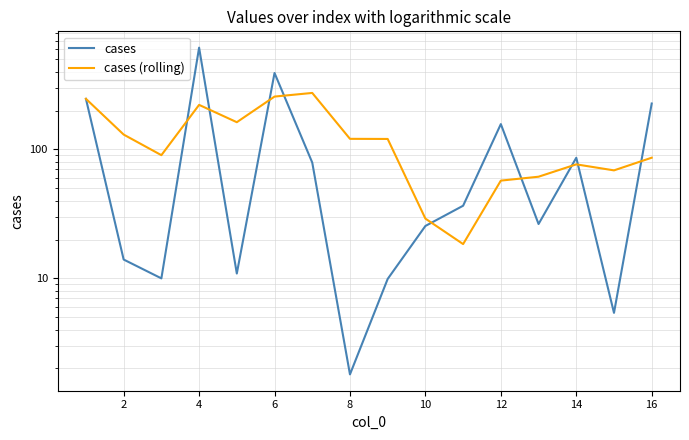

Reading right to left, what are all the values shown in this chart?

cases: 227.2	5.4	86.2	26.4	157.3	36.6	25.5	9.9	1.8	79.1	391.7	10.9	615.9	10.0	14.0	246.9
cases (rolling): 86.3	68.8	76.6	61.5	57.3	18.5	29.1	120.6	120.9	274.4	257.1	162.7	221.7	90.3	130.4	246.9